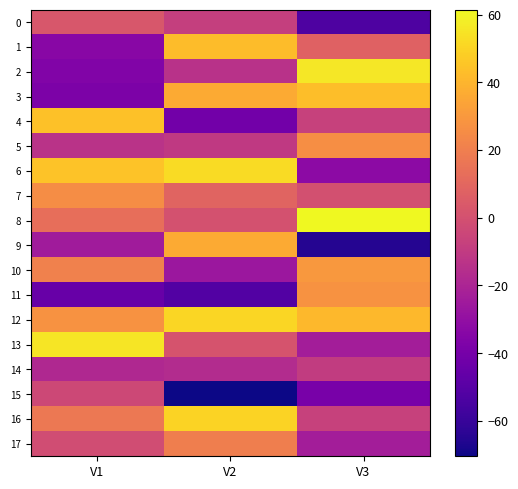

Reading right to left, transcribe all the data shown in this chart.

0: V3=-53.1	V2=-8.0	V1=2.8
1: V3=7.7	V2=42.4	V1=-33.7
2: V3=56.2	V2=-14.2	V1=-36.4
3: V3=43.3	V2=36.5	V1=-37.7
4: V3=-6.7	V2=-41.4	V1=44.2
5: V3=26.2	V2=-10.5	V1=-13.6
6: V3=-32.1	V2=52.3	V1=44.6
7: V3=0.1	V2=8.9	V1=25.4
8: V3=61.4	V2=0.3	V1=13.2
9: V3=-65.0	V2=36.2	V1=-24.5
10: V3=30.0	V2=-26.5	V1=21.0
11: V3=27.9	V2=-51.5	V1=-45.1
12: V3=41.0	V2=50.9	V1=27.9
13: V3=-23.4	V2=1.2	V1=55.2
14: V3=-9.5	V2=-16.8	V1=-17.9
15: V3=-39.4	V2=-70.4	V1=-3.8
16: V3=-6.7	V2=49.9	V1=17.4
17: V3=-23.2	V2=19.9	V1=-1.9